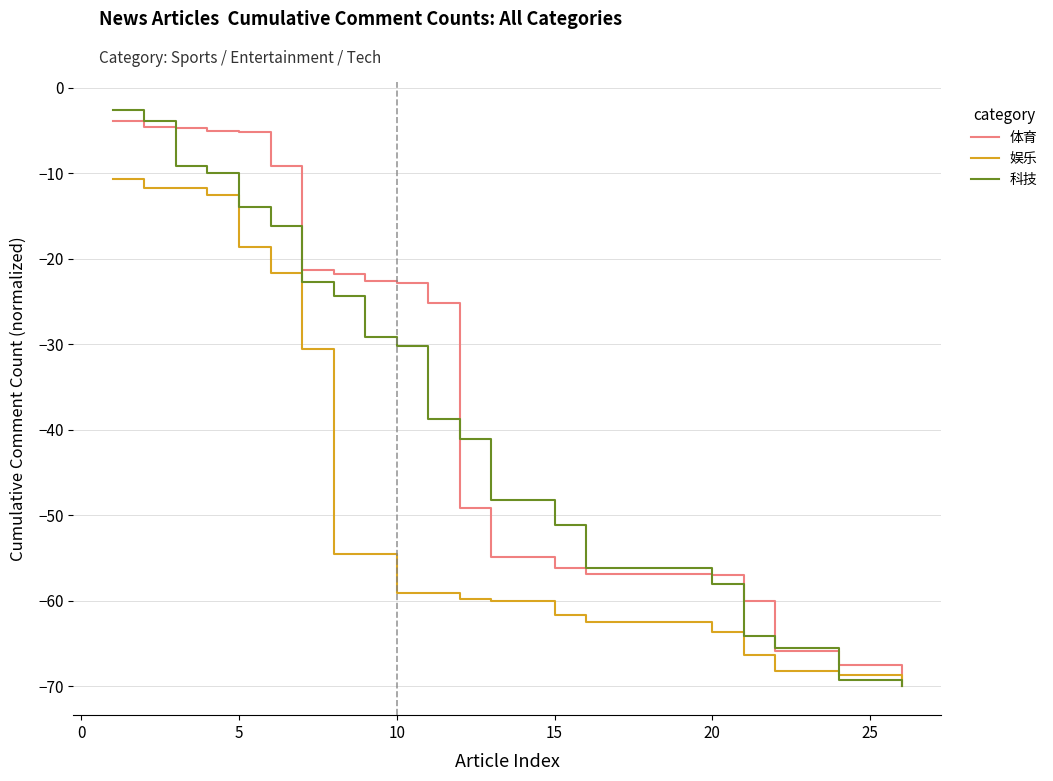

What is the greatest value displayed?

-2.7